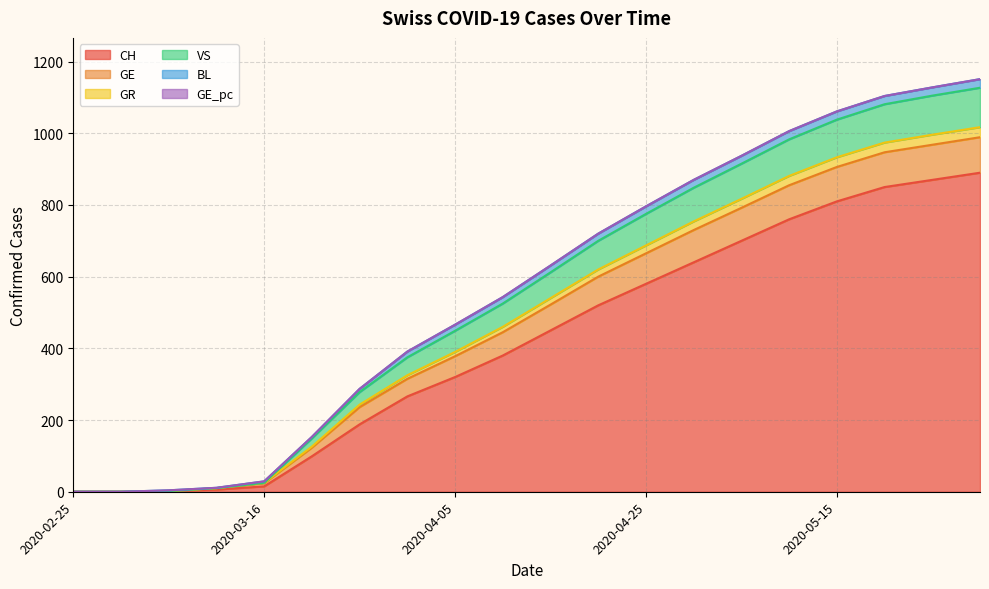

How many lines are shown in the chart?

6